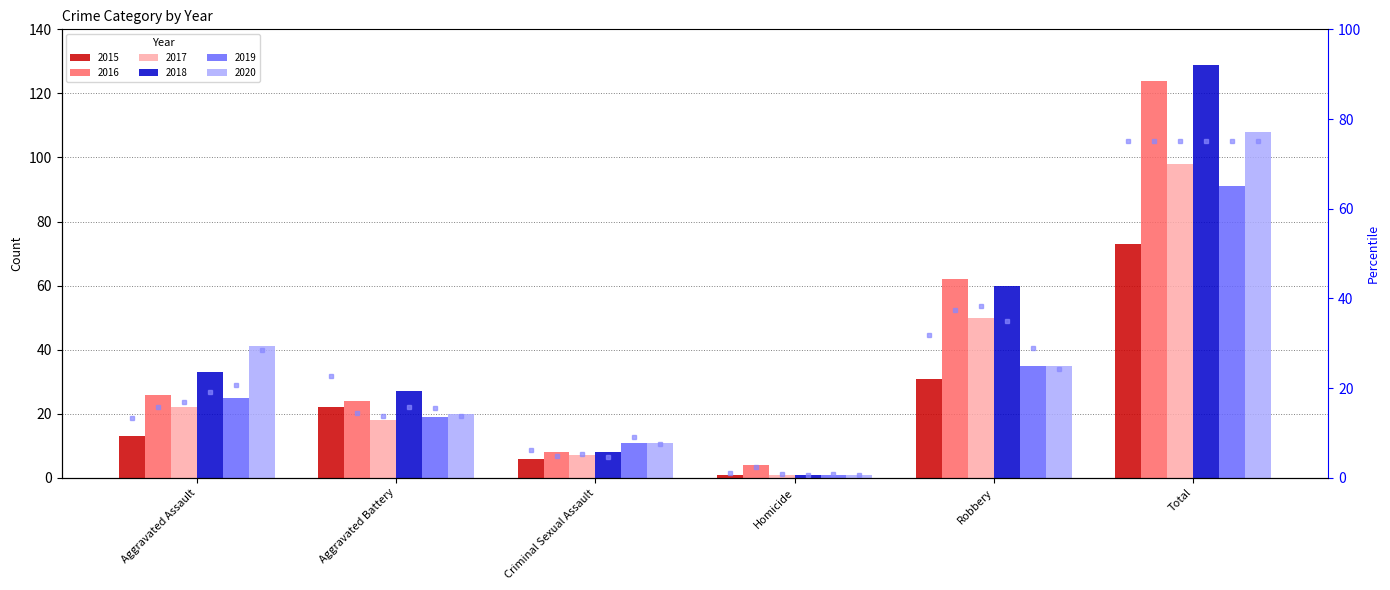

Reading left to right, what are all the values shown in this chart?

2015: Aggravated Assault=13	Aggravated Battery=22	Criminal Sexual Assault=6	Homicide=1	Robbery=31	Total=73
2016: Aggravated Assault=26	Aggravated Battery=24	Criminal Sexual Assault=8	Homicide=4	Robbery=62	Total=124
2017: Aggravated Assault=22	Aggravated Battery=18	Criminal Sexual Assault=7	Homicide=1	Robbery=50	Total=98
2018: Aggravated Assault=33	Aggravated Battery=27	Criminal Sexual Assault=8	Homicide=1	Robbery=60	Total=129
2019: Aggravated Assault=25	Aggravated Battery=19	Criminal Sexual Assault=11	Homicide=1	Robbery=35	Total=91
2020: Aggravated Assault=41	Aggravated Battery=20	Criminal Sexual Assault=11	Homicide=1	Robbery=35	Total=108